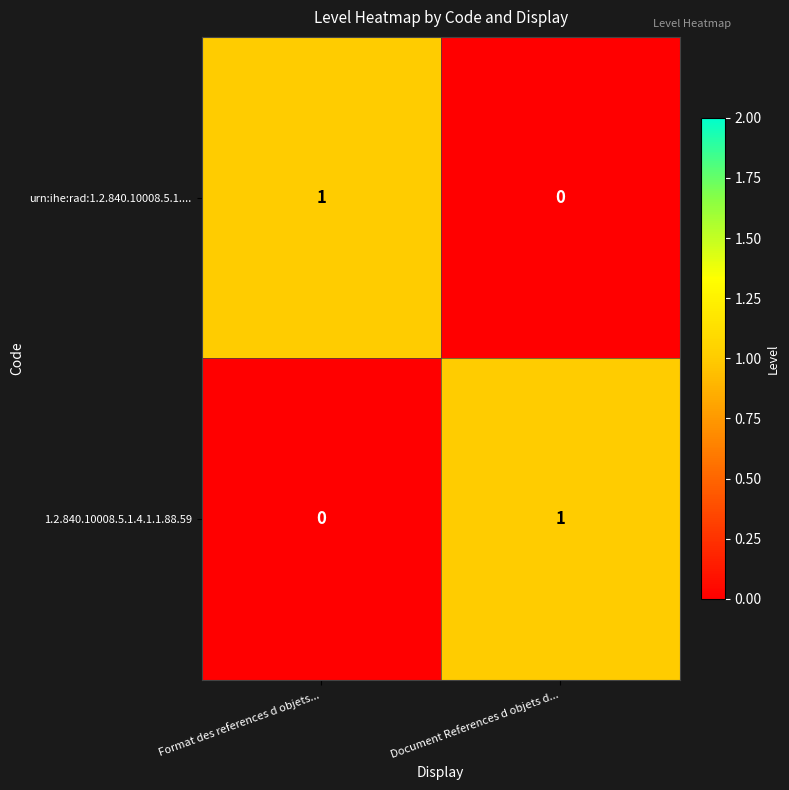

How many data points does each series have?

2